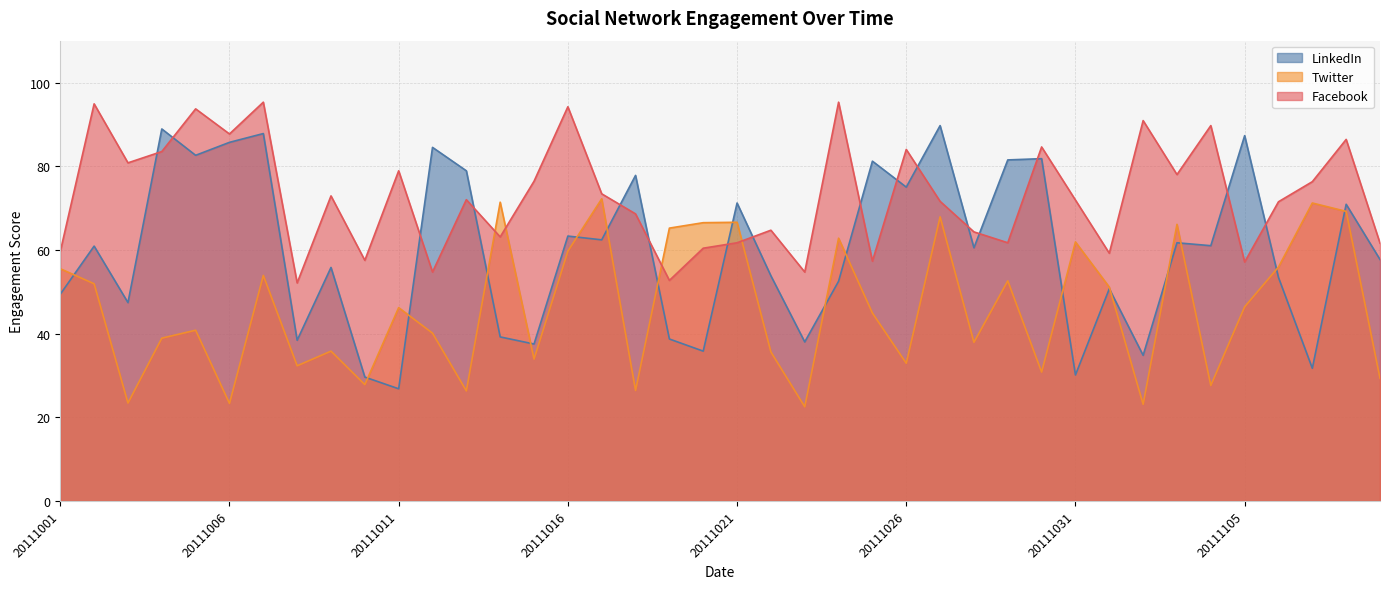

The value of Twitter at 20111007 is 85.9. True or false?

False